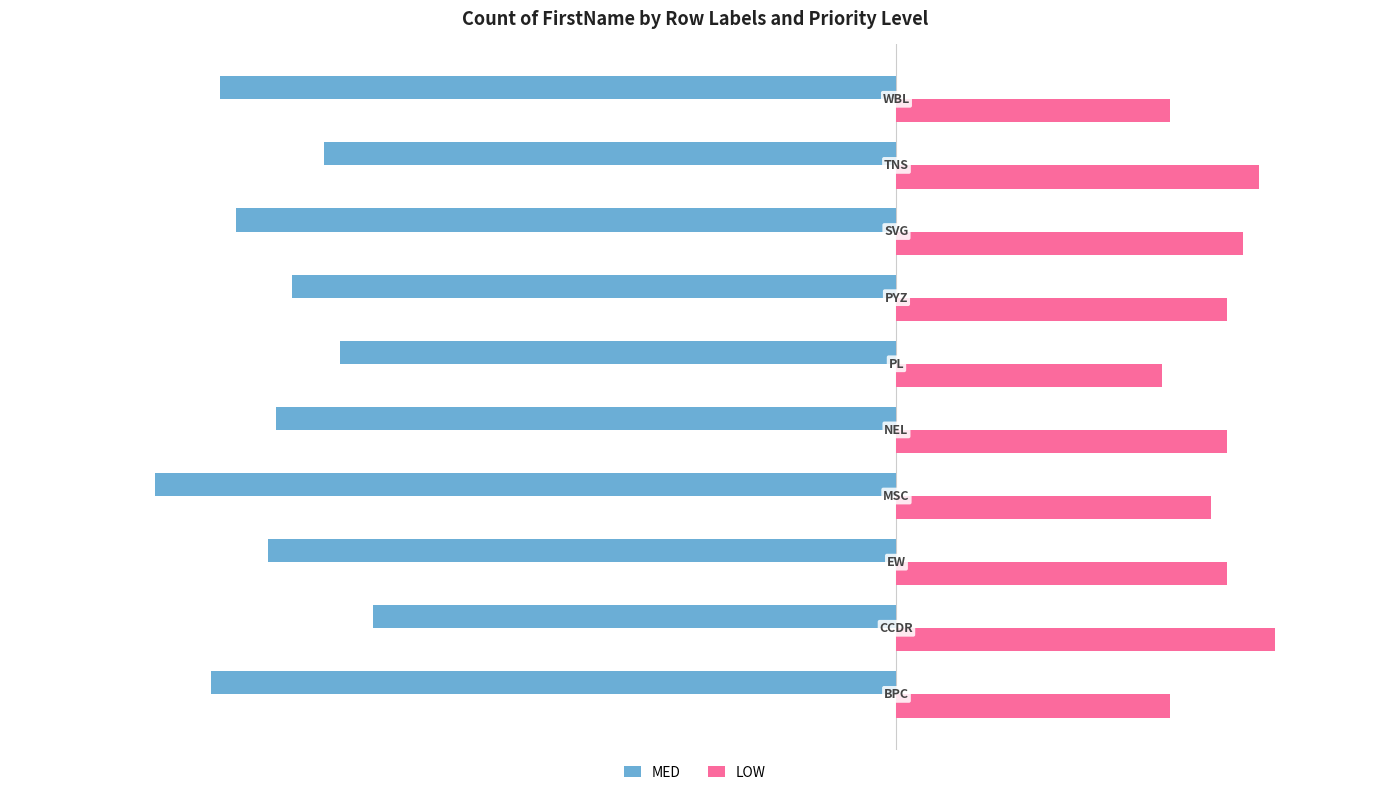

What is the smallest value displayed?

-92